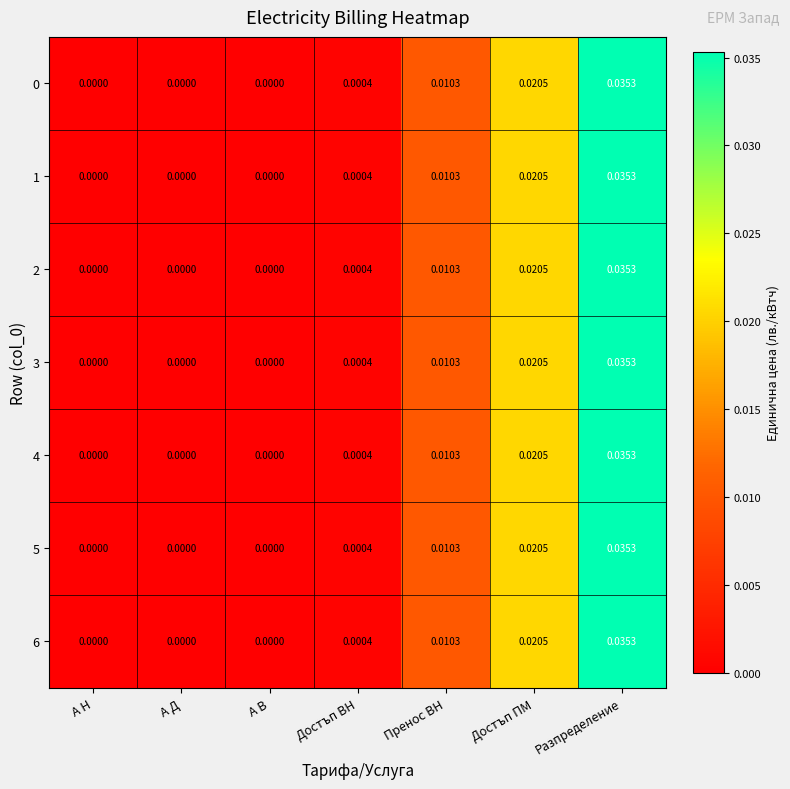

At which category is the sum across all series the highest?

Разпределение